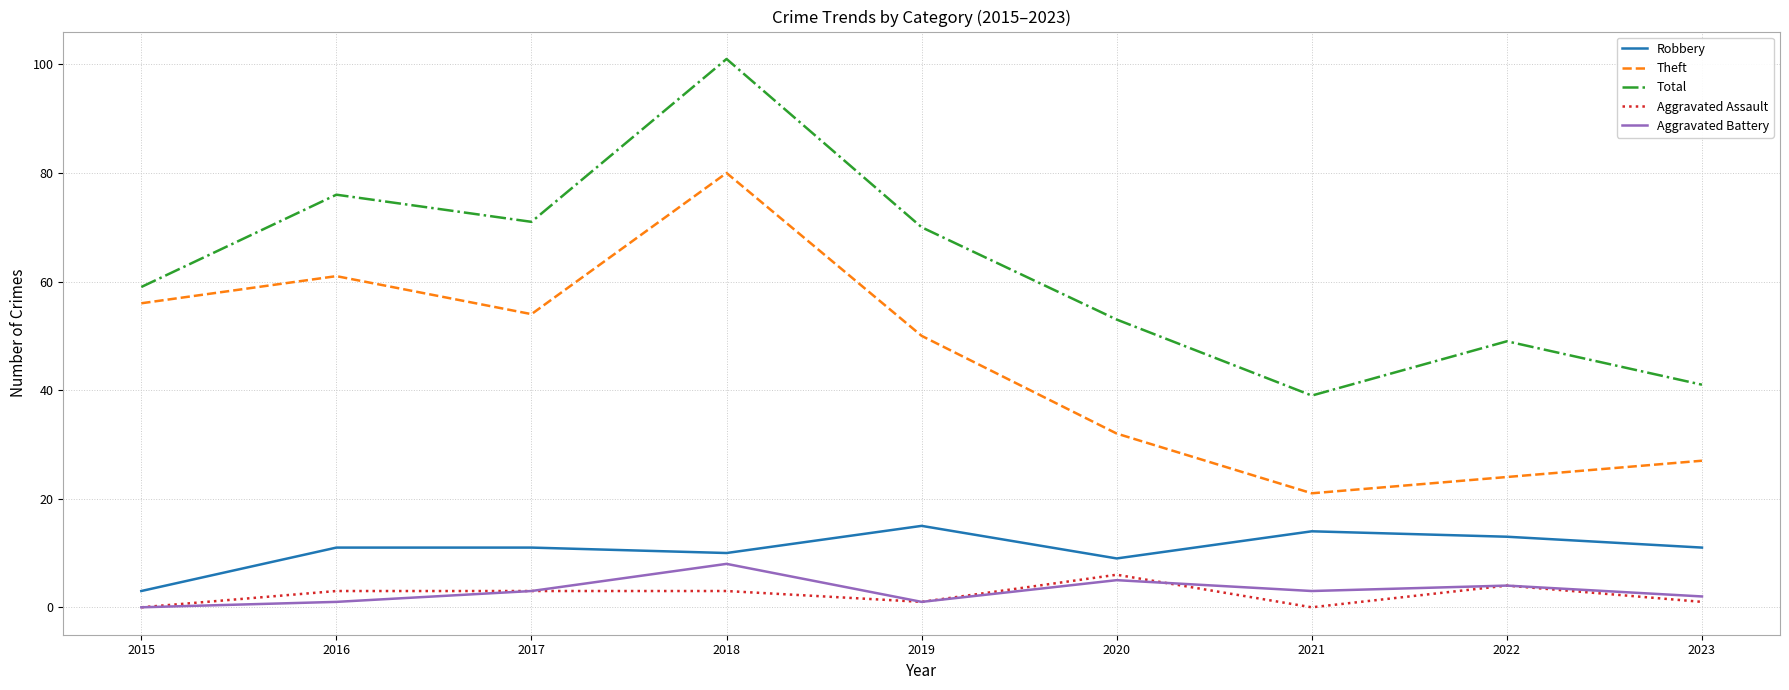

Is this an area chart (filled region under the line)?

No